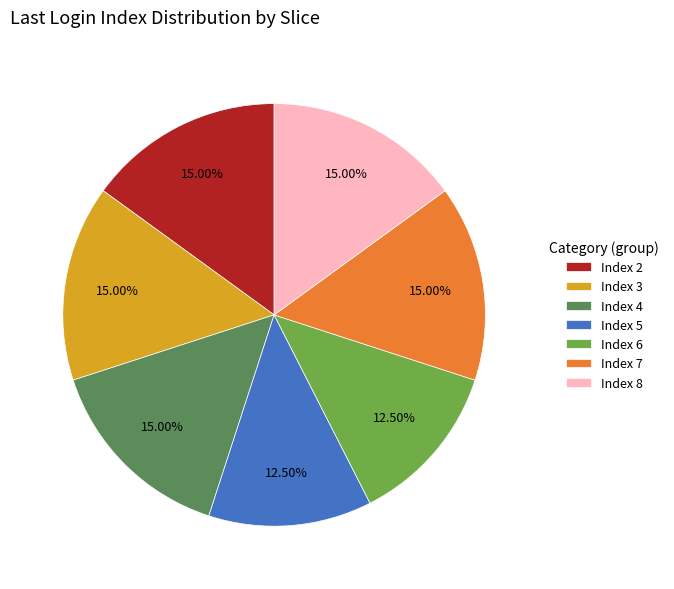

Combined, do Index 3 and Index 5 account for over 50%?

No